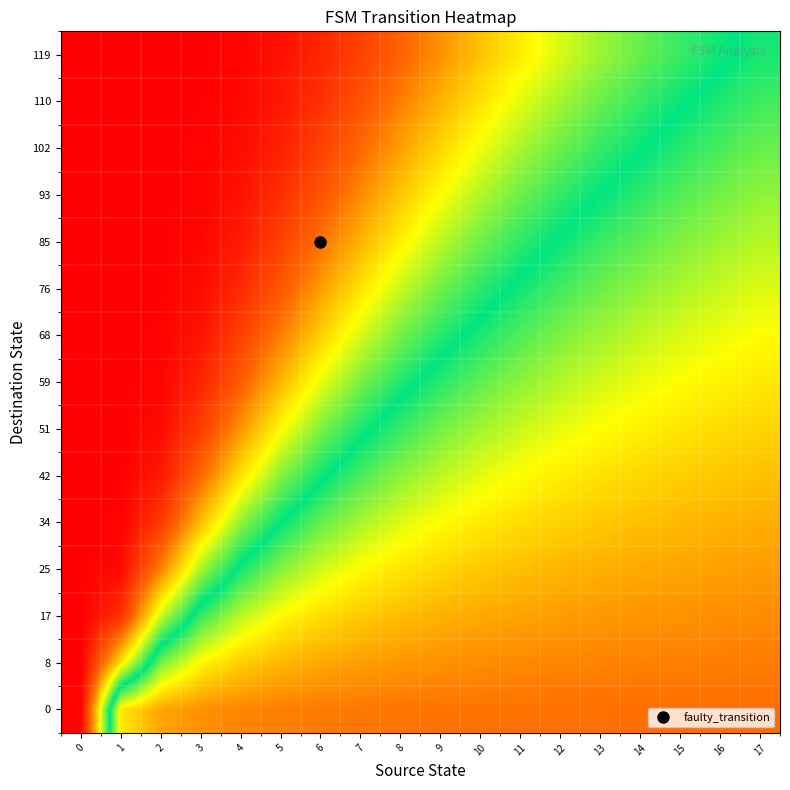

Reading right to left, extract all data points from this chart.

0: 17=0.2	16=0.2	15=0.2	14=0.2	13=0.2	12=0.2	11=0.2	10=0.2	9=0.2	8=0.2	7=0.2	6=0.2	5=0.2	4=0.2	3=0.2	2=0.2	1=0.3	0=1.0
8: 17=0.2	16=0.2	15=0.2	14=0.2	13=0.2	12=0.2	11=0.2	10=0.2	9=0.2	8=0.2	7=0.2	6=0.2	5=0.3	4=0.3	3=0.3	2=0.4	1=0.7	0=1.0
17: 17=0.2	16=0.2	15=0.2	14=0.2	13=0.2	12=0.2	11=0.2	10=0.2	9=0.2	8=0.3	7=0.3	6=0.3	5=0.3	4=0.4	3=0.5	2=0.6	1=0.9	0=1.0
25: 17=0.2	16=0.2	15=0.2	14=0.2	13=0.2	12=0.3	11=0.3	10=0.3	9=0.3	8=0.3	7=0.3	6=0.4	5=0.4	4=0.5	3=0.6	2=0.8	1=1.0	0=1.0
34: 17=0.2	16=0.3	15=0.3	14=0.3	13=0.3	12=0.3	11=0.3	10=0.3	9=0.3	8=0.4	7=0.4	6=0.4	5=0.5	4=0.6	3=0.7	2=0.9	1=1.0	0=1.0
42: 17=0.3	16=0.3	15=0.3	14=0.3	13=0.3	12=0.3	11=0.3	10=0.4	9=0.4	8=0.4	7=0.5	6=0.5	5=0.6	4=0.7	3=0.8	2=1.0	1=1.0	0=1.0
51: 17=0.3	16=0.3	15=0.3	14=0.3	13=0.3	12=0.3	11=0.4	10=0.4	9=0.4	8=0.5	7=0.5	6=0.6	5=0.7	4=0.8	3=0.9	2=1.0	1=1.0	0=1.0
59: 17=0.3	16=0.3	15=0.3	14=0.3	13=0.4	12=0.4	11=0.4	10=0.4	9=0.5	8=0.5	7=0.6	6=0.7	5=0.7	4=0.8	3=0.9	2=1.0	1=1.0	0=1.0
68: 17=0.3	16=0.3	15=0.4	14=0.4	13=0.4	12=0.4	11=0.4	10=0.5	9=0.5	8=0.6	7=0.6	6=0.7	5=0.8	4=0.9	3=1.0	2=1.0	1=1.0	0=1.0
76: 17=0.4	16=0.4	15=0.4	14=0.4	13=0.4	12=0.5	11=0.5	10=0.5	9=0.6	8=0.6	7=0.7	6=0.8	5=0.9	4=0.9	3=1.0	2=1.0	1=1.0	0=1.0
85: 17=0.4	16=0.4	15=0.4	14=0.4	13=0.5	12=0.5	11=0.5	10=0.6	9=0.6	8=0.7	7=0.7	6=0.8	5=0.9	4=1.0	3=1.0	2=1.0	1=1.0	0=1.0
93: 17=0.4	16=0.4	15=0.4	14=0.5	13=0.5	12=0.5	11=0.6	10=0.6	9=0.7	8=0.7	7=0.8	6=0.9	5=0.9	4=1.0	3=1.0	2=1.0	1=1.0	0=1.0
102: 17=0.4	16=0.5	15=0.5	14=0.5	13=0.5	12=0.6	11=0.6	10=0.7	9=0.7	8=0.8	7=0.8	6=0.9	5=0.9	4=1.0	3=1.0	2=1.0	1=1.0	0=1.0
110: 17=0.5	16=0.5	15=0.5	14=0.5	13=0.6	12=0.6	11=0.6	10=0.7	9=0.7	8=0.8	7=0.9	6=0.9	5=1.0	4=1.0	3=1.0	2=1.0	1=1.0	0=1.0
119: 17=0.5	16=0.5	15=0.5	14=0.6	13=0.6	12=0.6	11=0.7	10=0.7	9=0.8	8=0.8	7=0.9	6=0.9	5=1.0	4=1.0	3=1.0	2=1.0	1=1.0	0=1.0